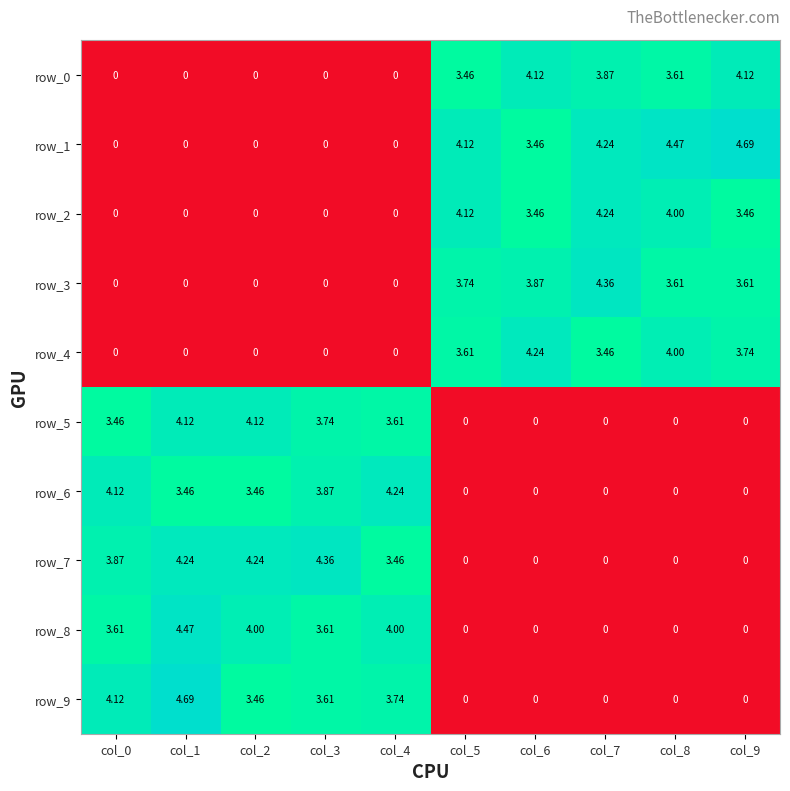

How many distinct data groups are displayed?

10